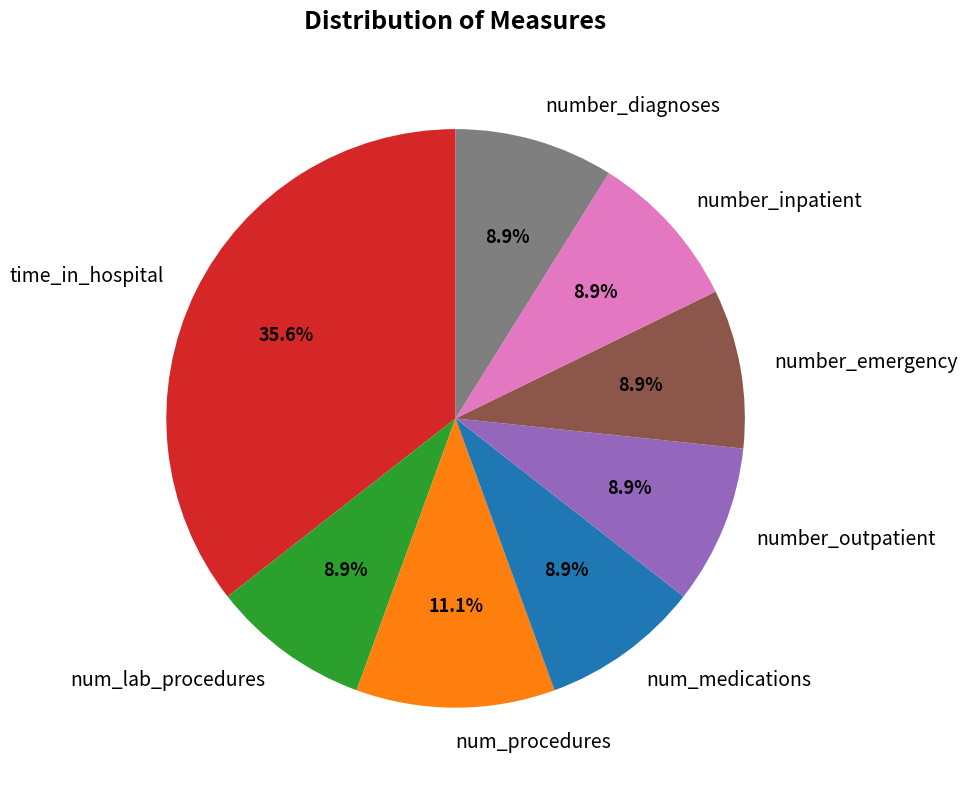

Combined, what portion of the pie is number_emergency and number_diagnoses?

17.8%